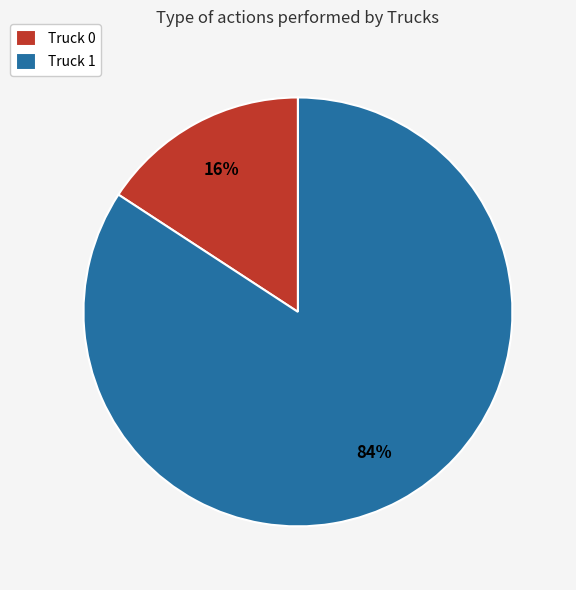

Between Truck 0 and Truck 1, which is larger?

Truck 1